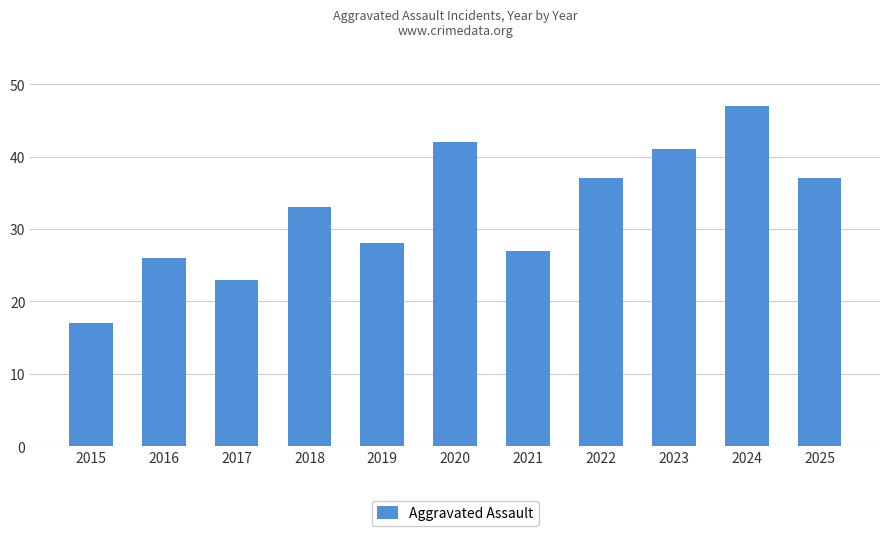

Read the value at 2020, to the nearest 5.

40